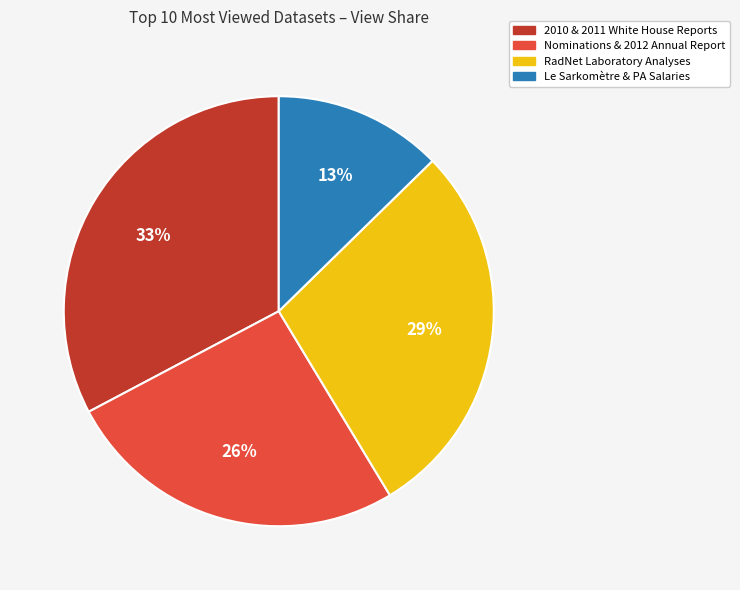

Is there a majority slice in this chart?

No